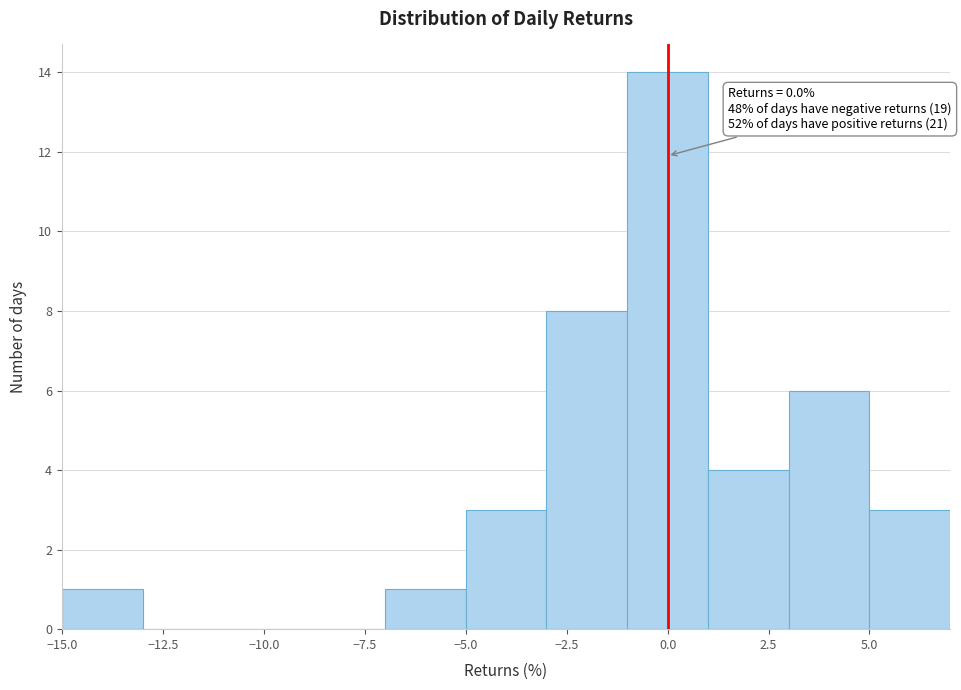

Over which range of the x-axis is the bar tallest?

-1 to 1